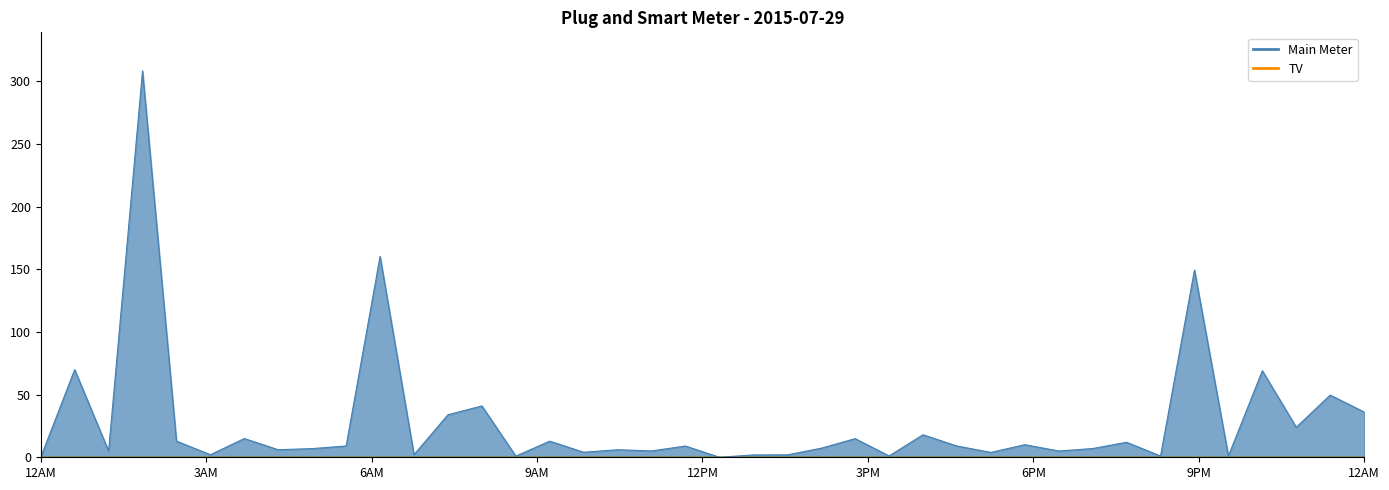

At which label does TV reach its minimum?

12AM